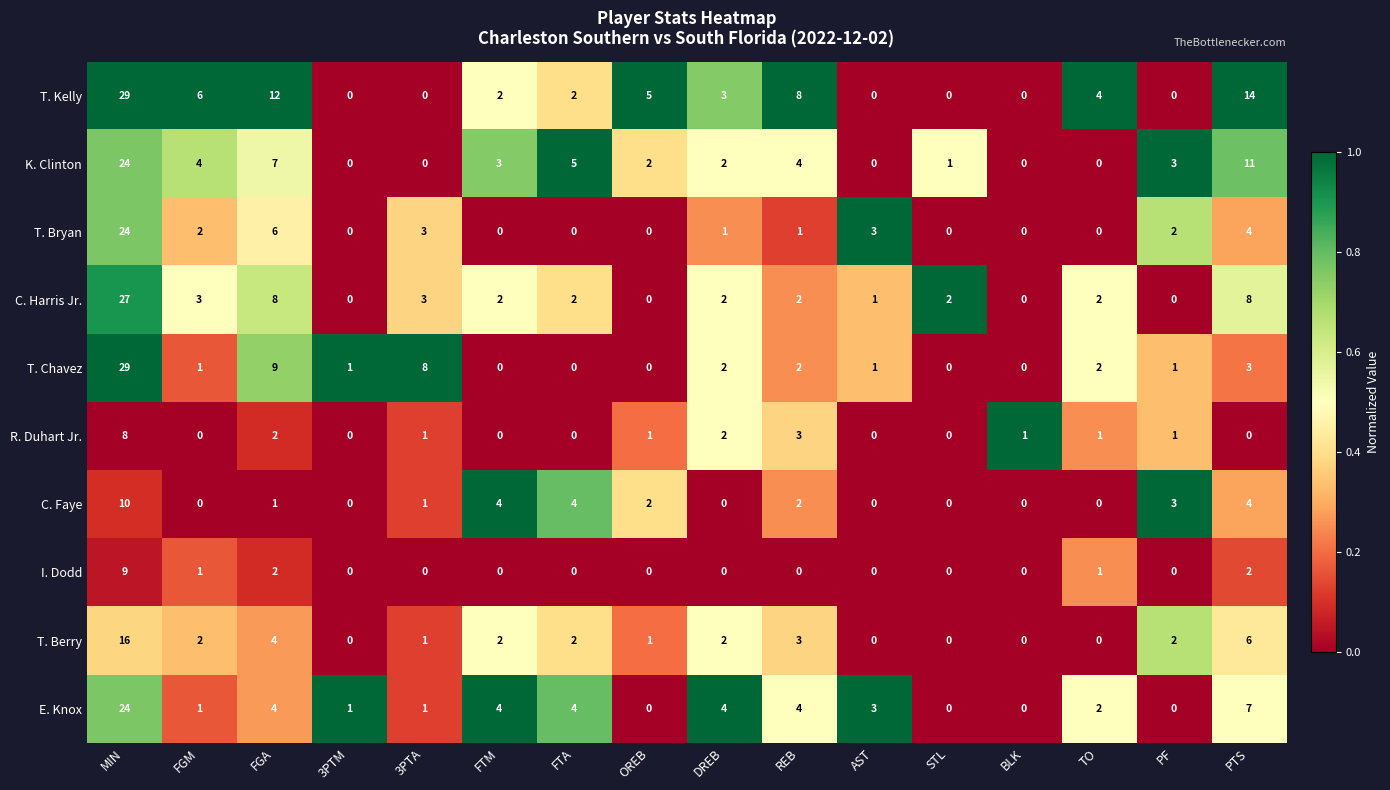

The value of R. Duhart Jr. at AST is 5. True or false?

False